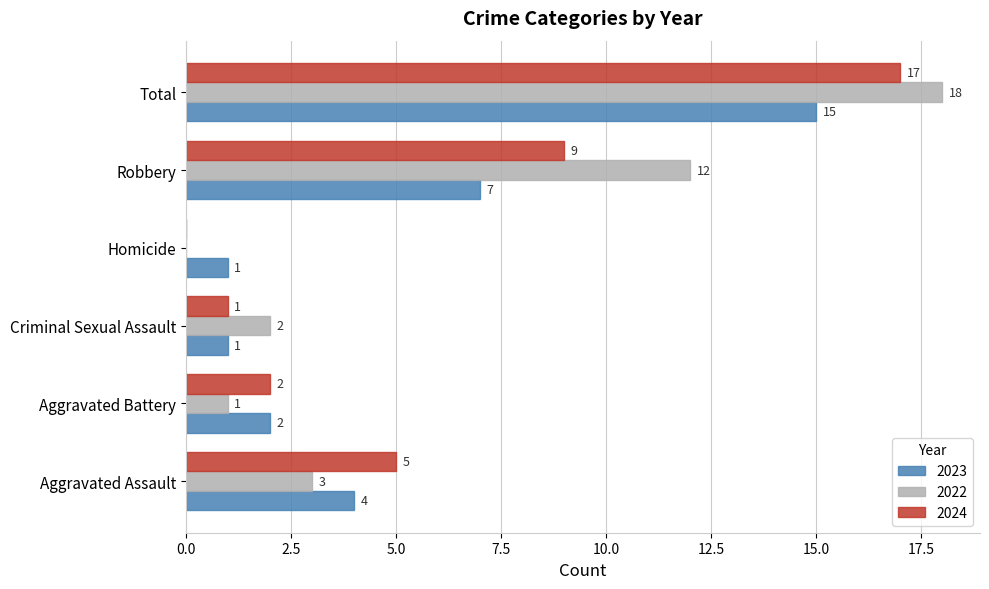

Which series has the largest total across all categories?

2022